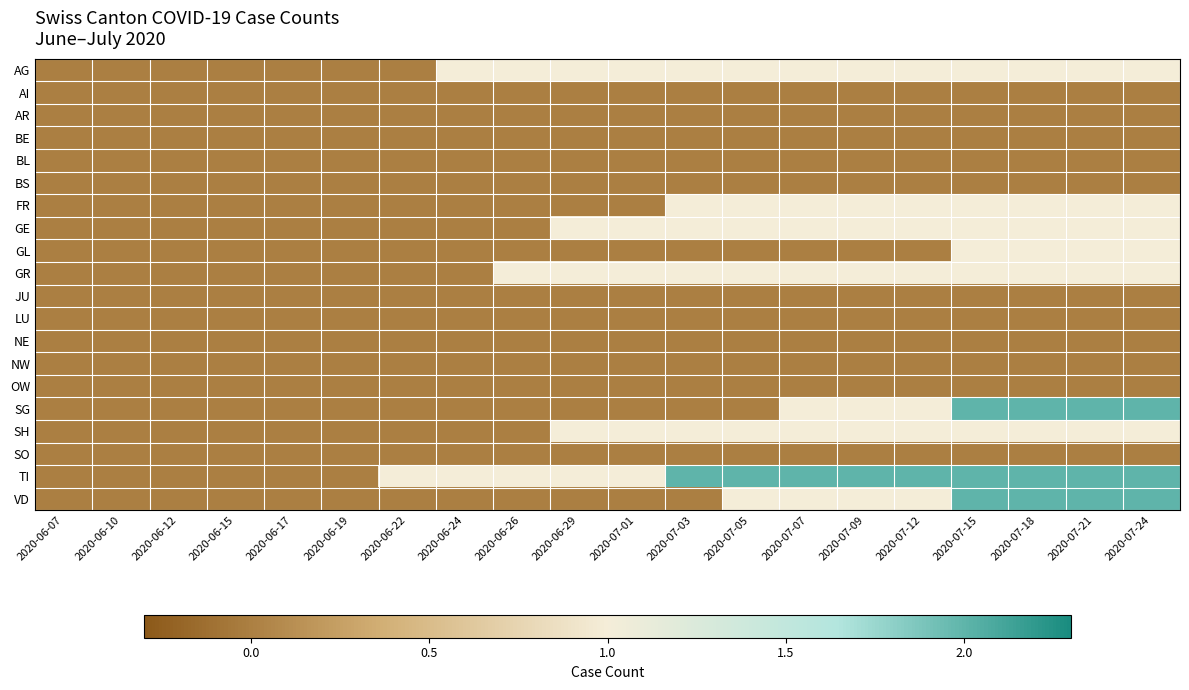

Between 2020-07-07 and 2020-07-05, which is larger?

2020-07-07